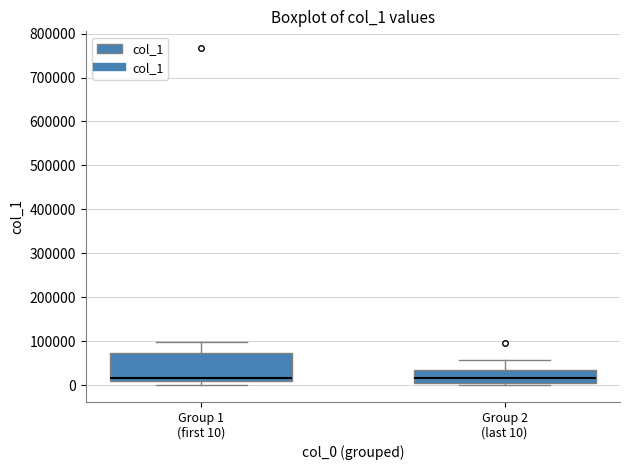

Where does the upper whisker of the box for Group 2 (last 10) end on the y-axis? The values are not printed on the chart, so give them approximately, as read against the axis.

60000